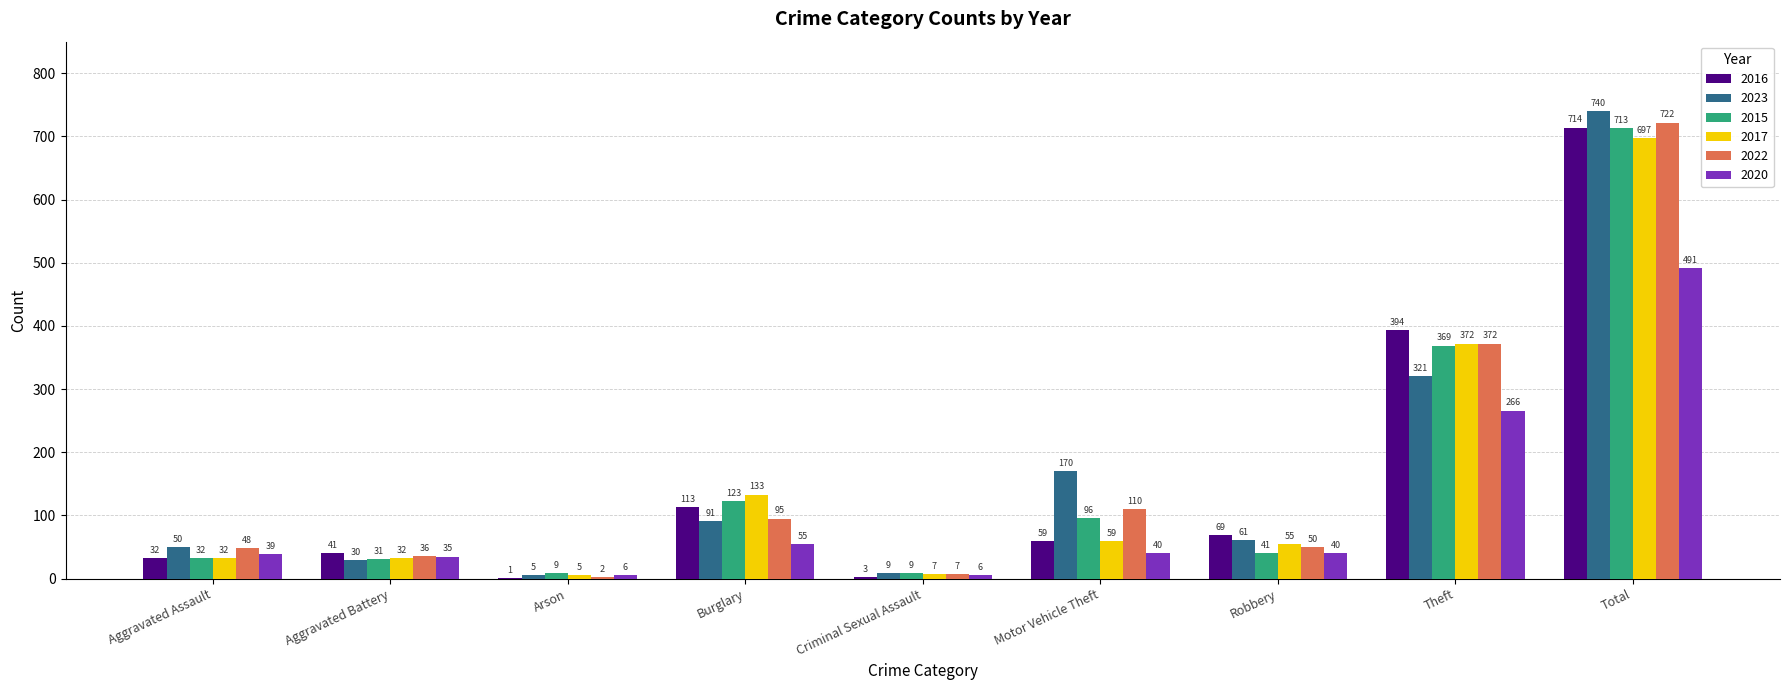

At which category is the sum across all series the highest?

Total